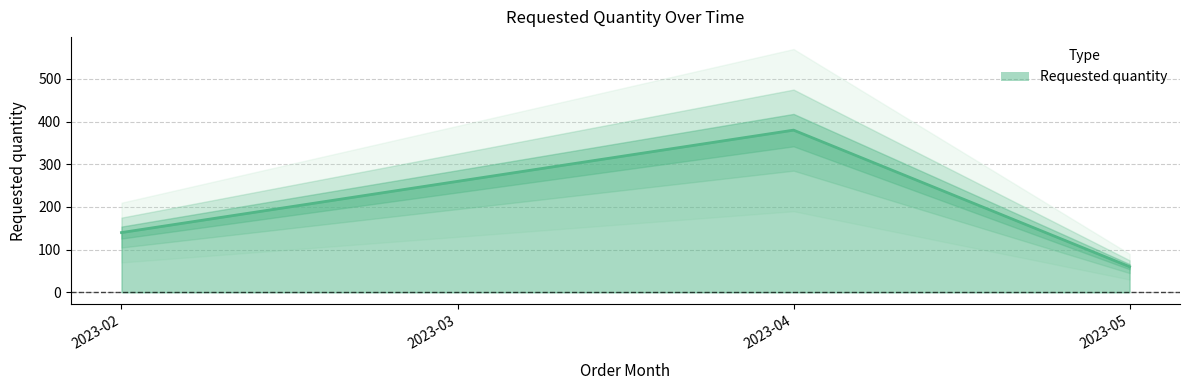

What is the smallest value displayed?

60